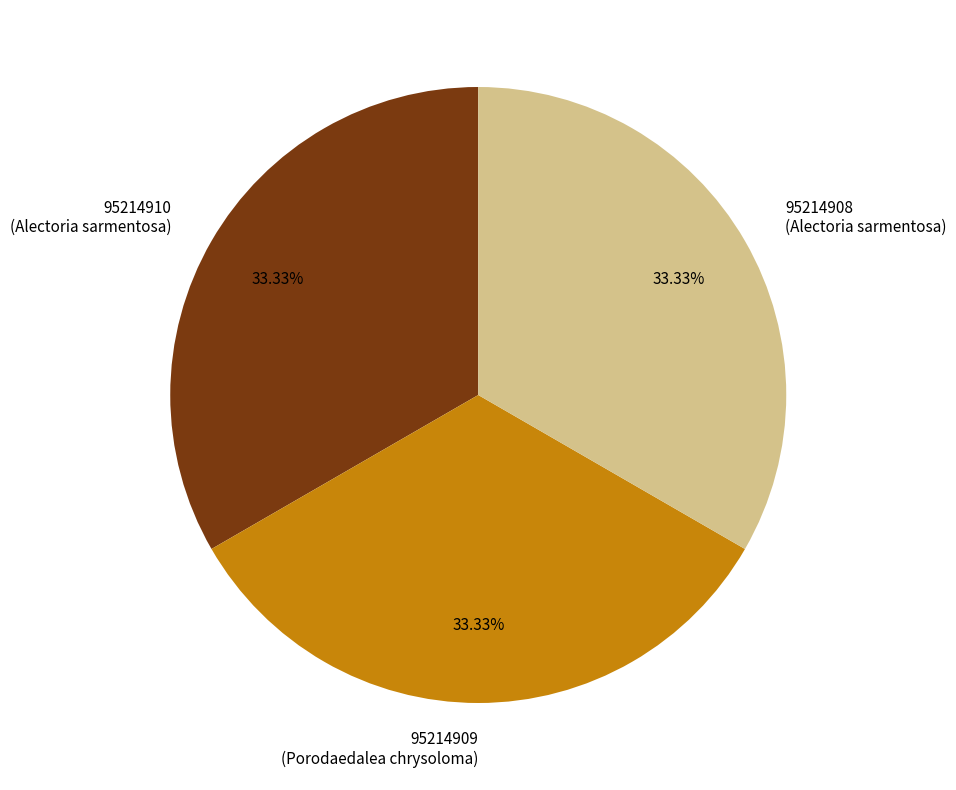

Combined, do 95214908 (Alectoria sarmentosa) and 95214910 (Alectoria sarmentosa) account for over 50%?

Yes